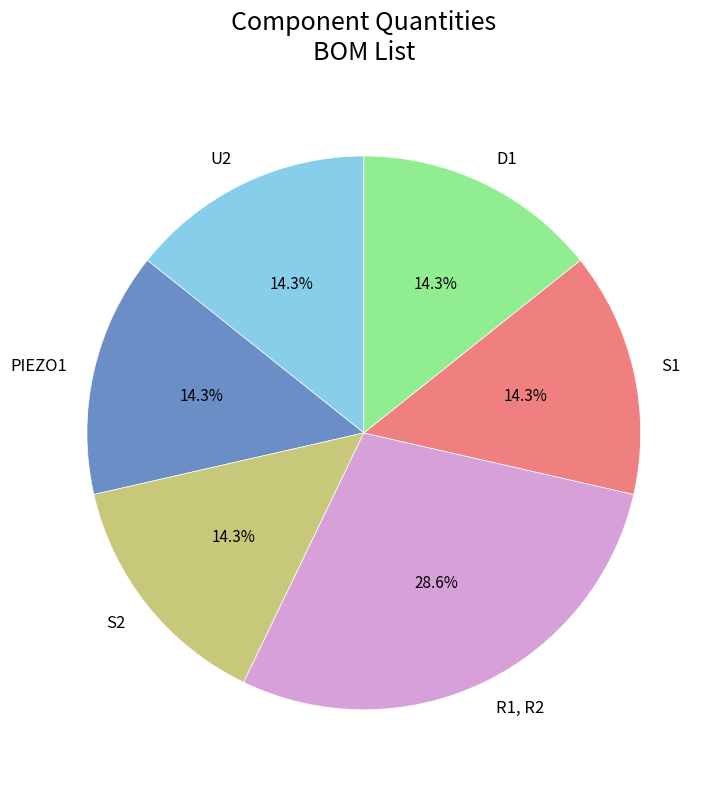

To the nearest percent, what percentage of the pie is S2?

14%